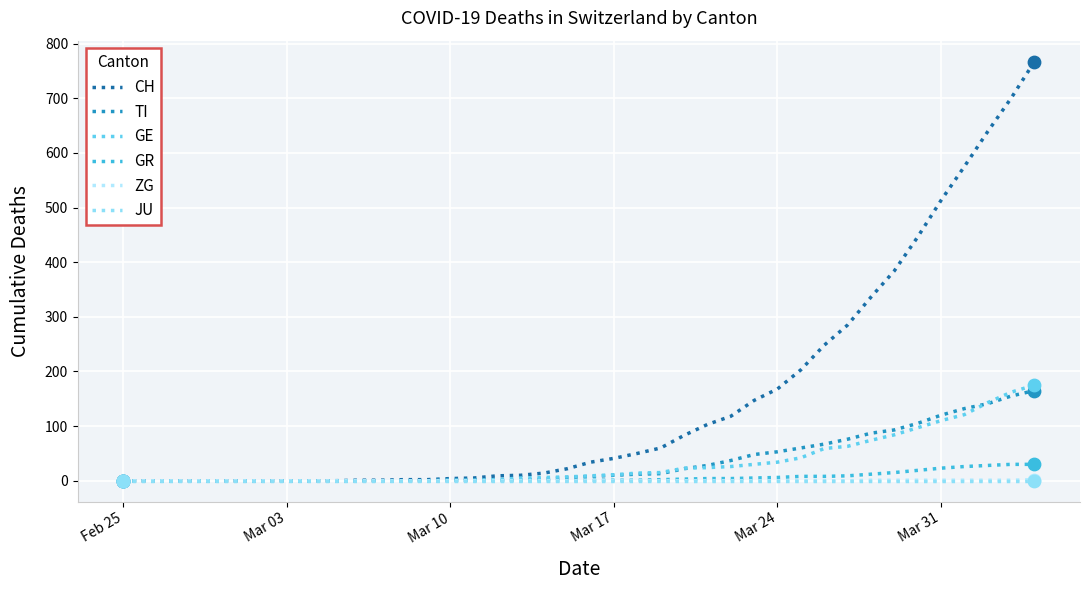

Count the number of categories in the chart.

40